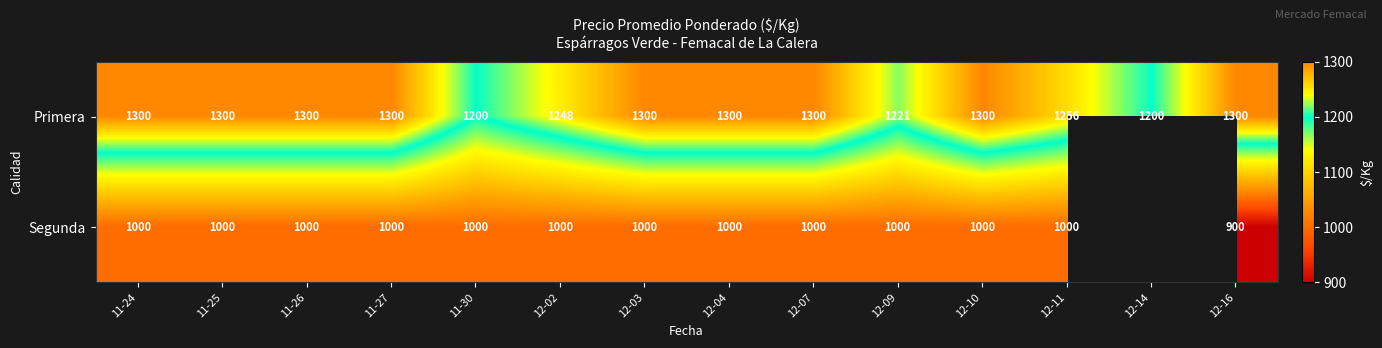

Is the value of Segunda at 12-16 greater than the value of Primera at 11-24?

No